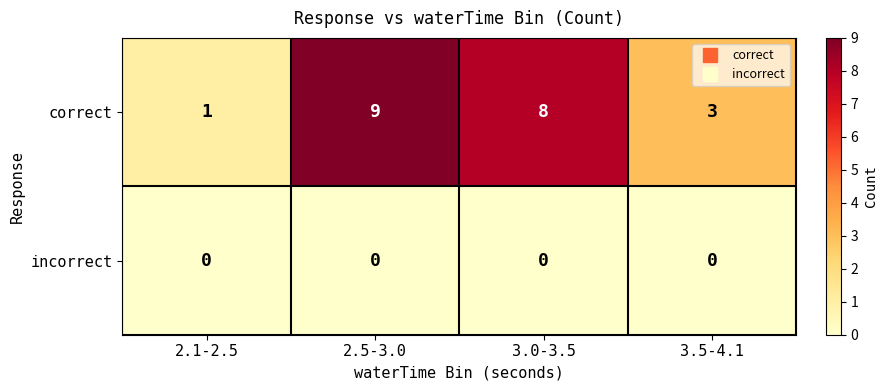

At which category is the sum across all series the highest?

2.5-3.0